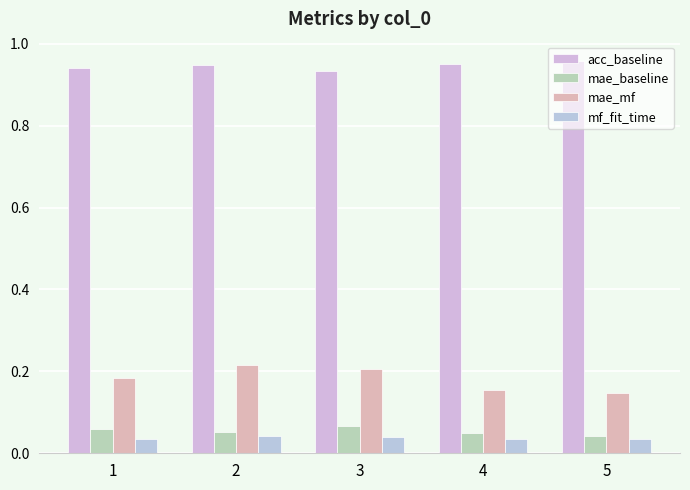

Is it true that mae_mf equals 0.1 at 3?

False